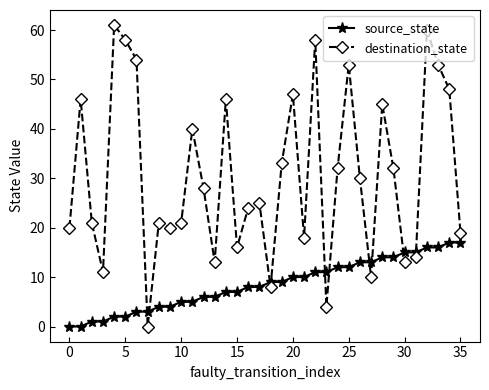

Rank the series by their maximum value, from highest to lowest.

destination_state, source_state